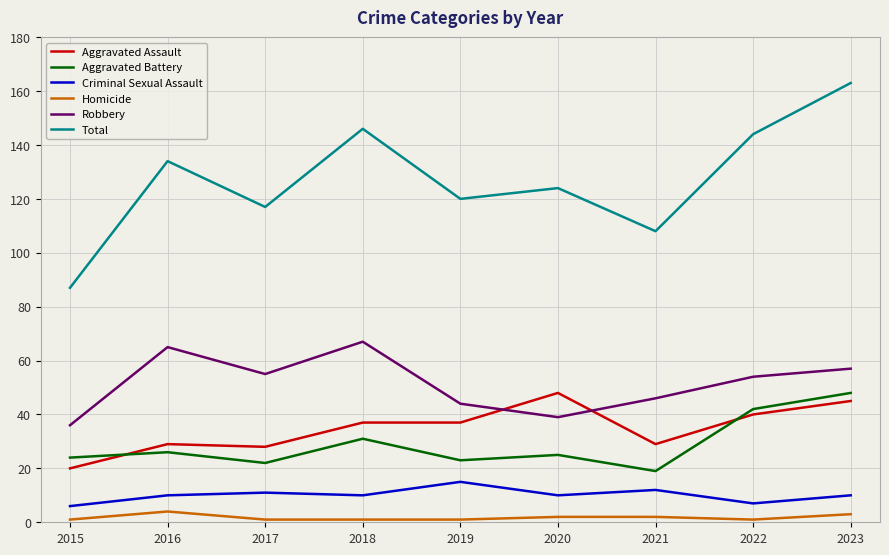

At how many categories does at least one series exceed 161?

1